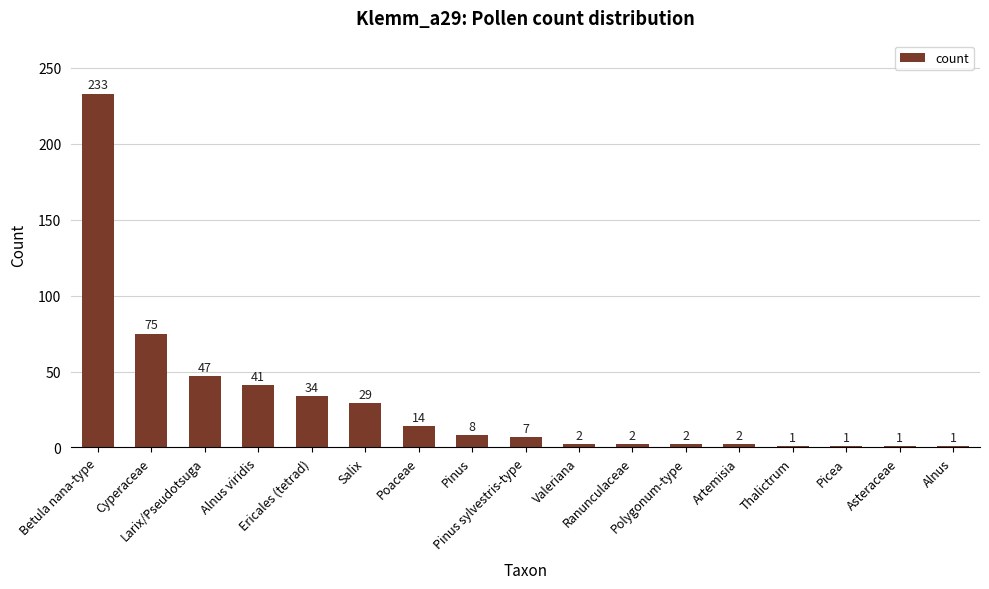

What is the smallest value displayed?

1